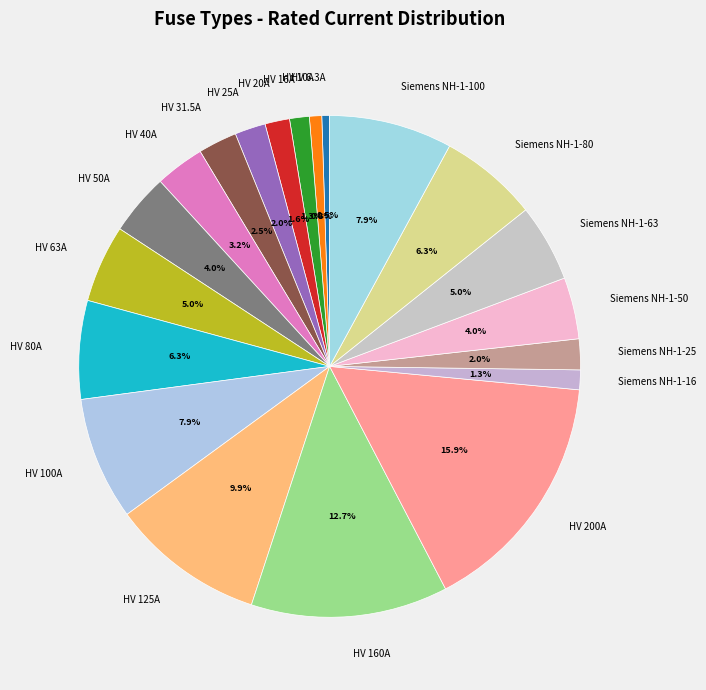

Which category has the biggest portion of the pie?

HV 200A